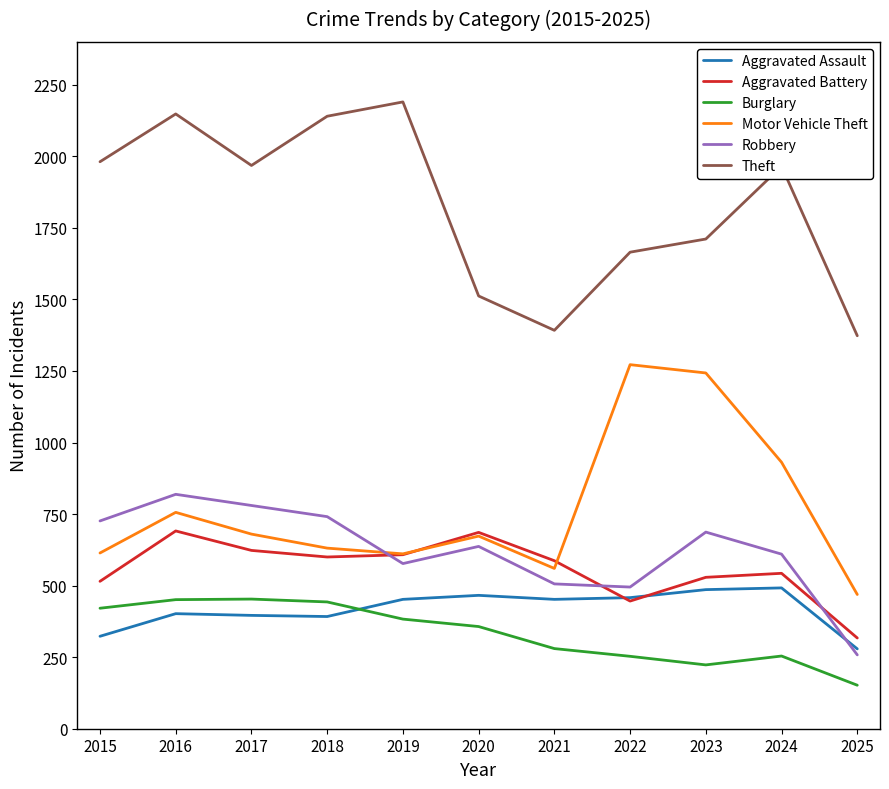

At which label does Motor Vehicle Theft reach its peak?

2022